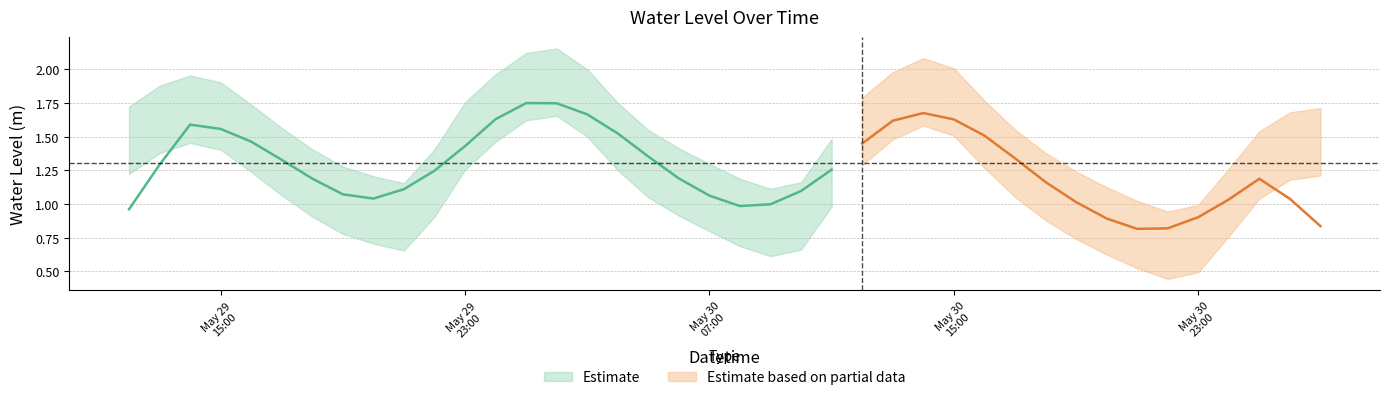

What is the sum of all values?

52.3